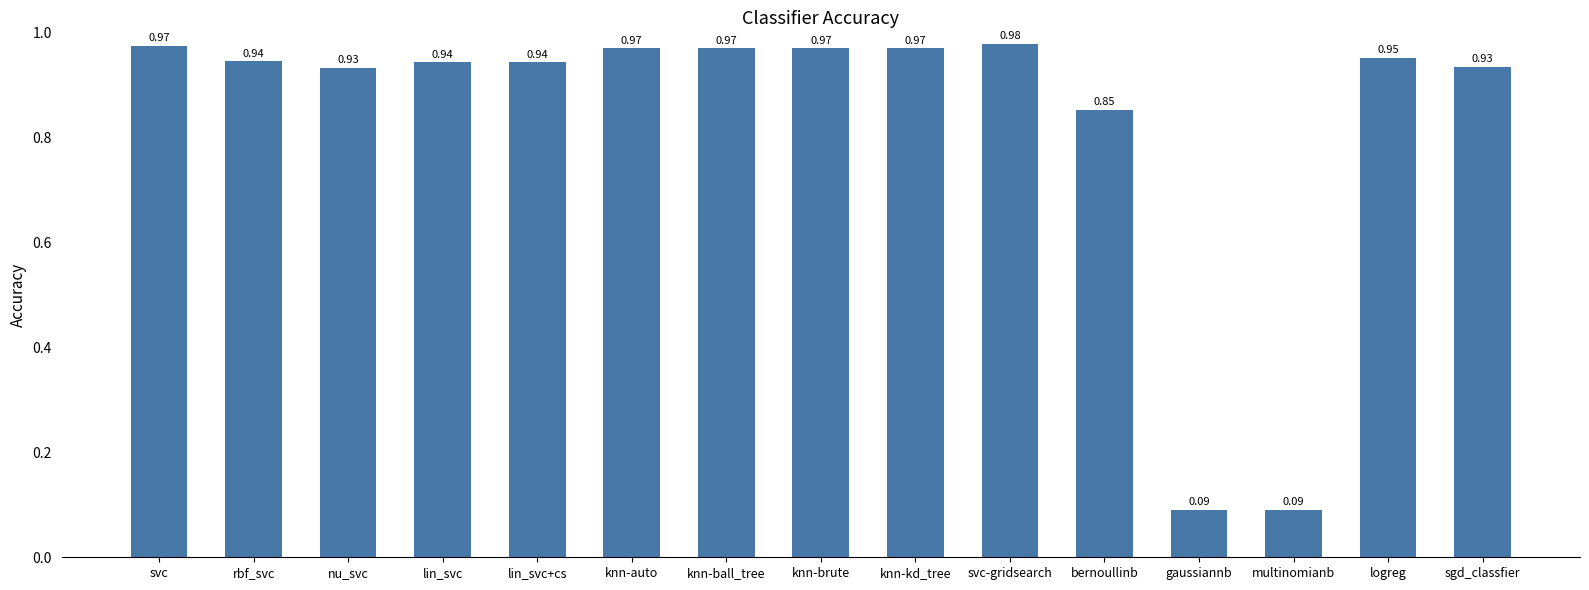

How many bars are there in total?

15